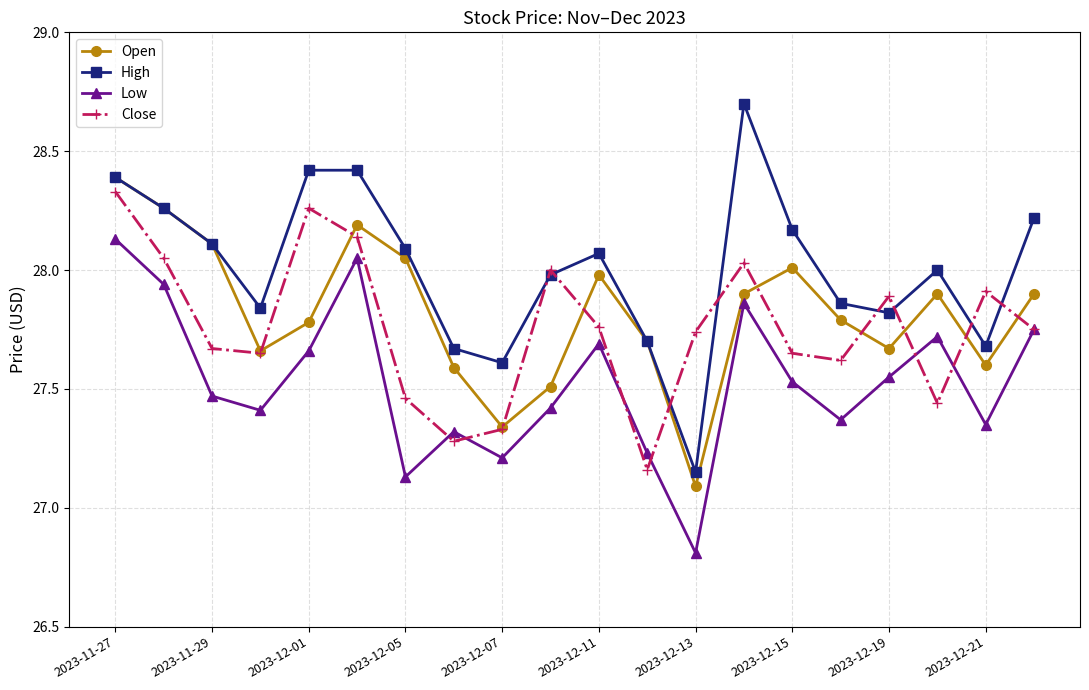

Which series has the largest total across all categories?

High